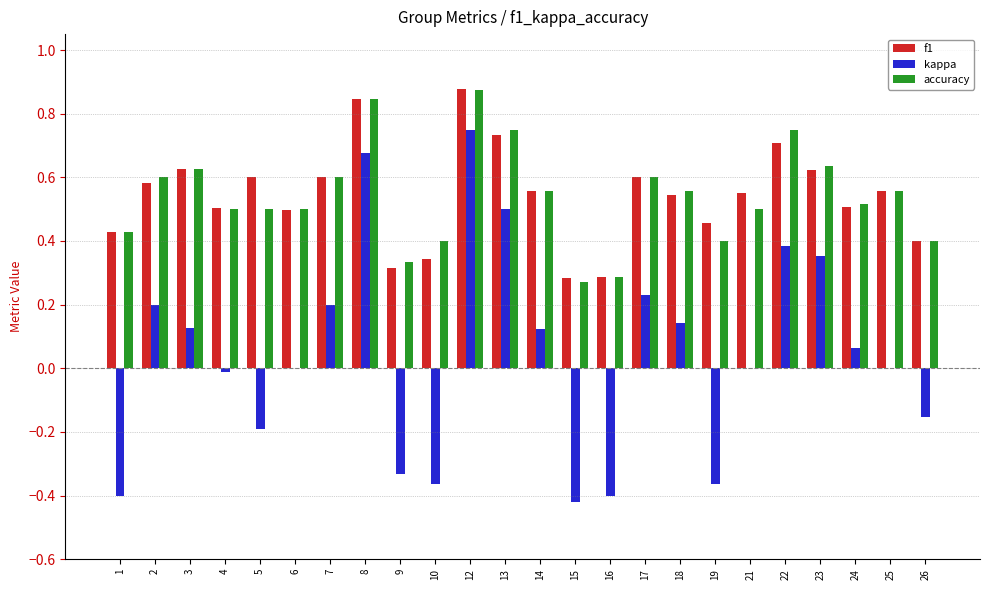

Does the chart contain stacked bars?

No